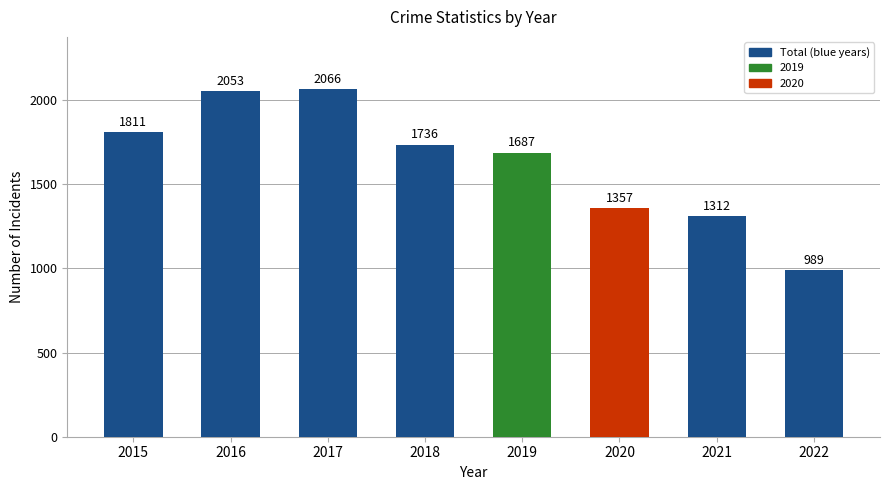

What is the difference between the values at 2022 and 2015?

822